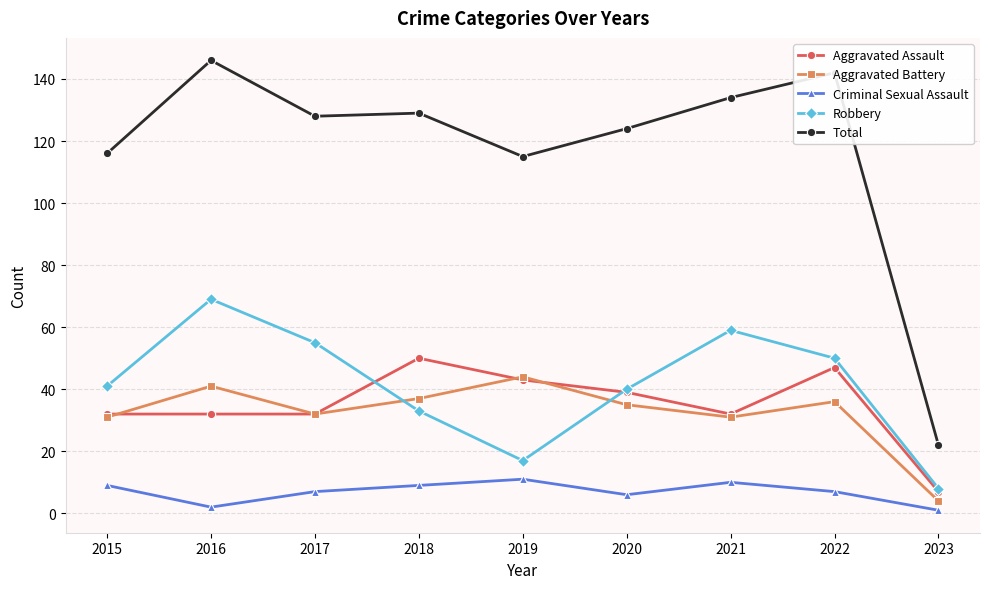

What is the value of the Aggravated Battery point at the 1st from the left?

31